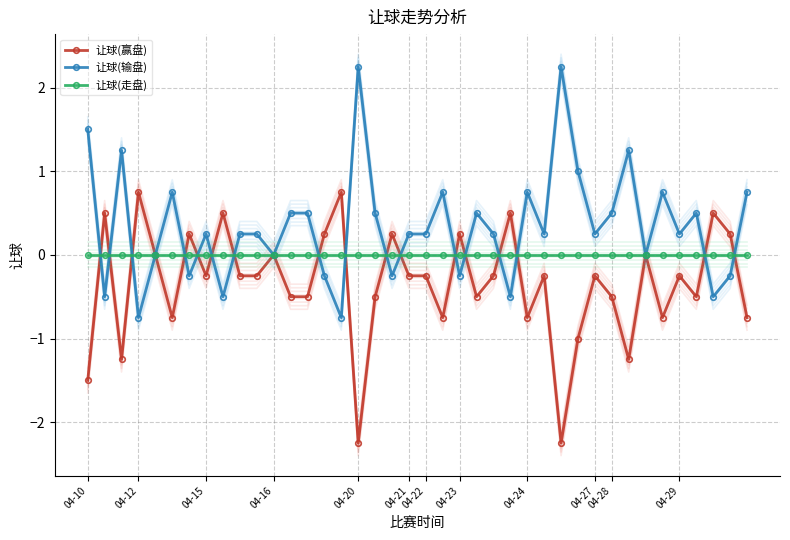

What is the label of the 17th point from the right?

23